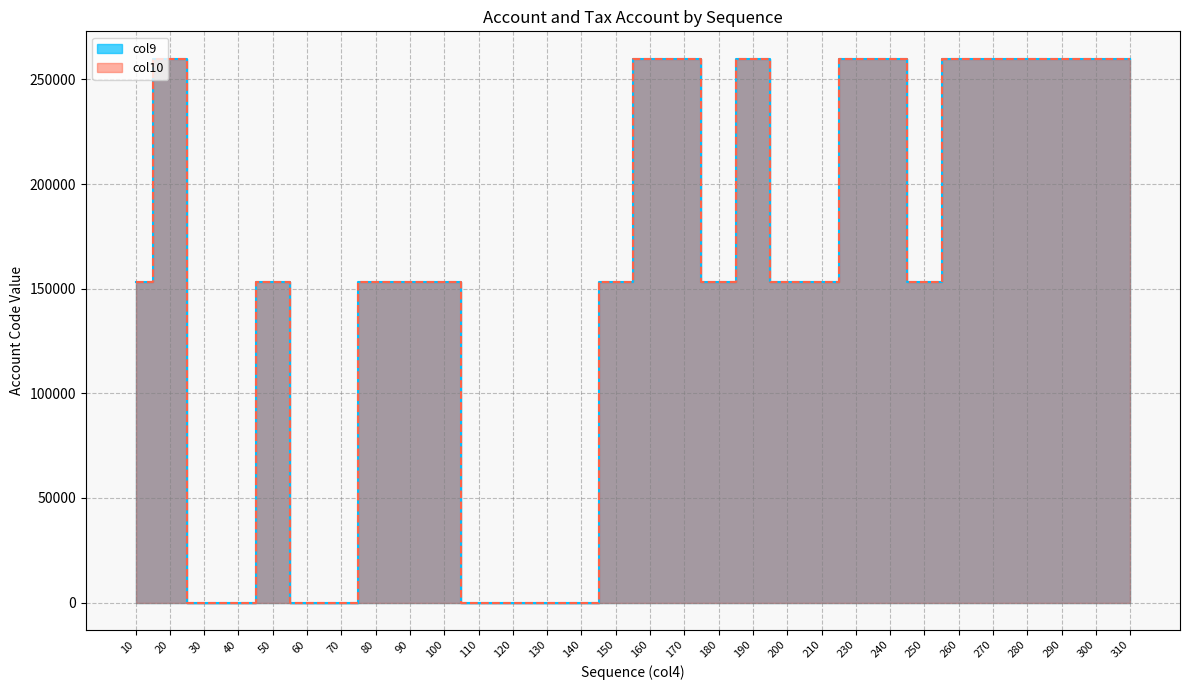

Between 30 and 150, which series saw the biggest shift?

col9